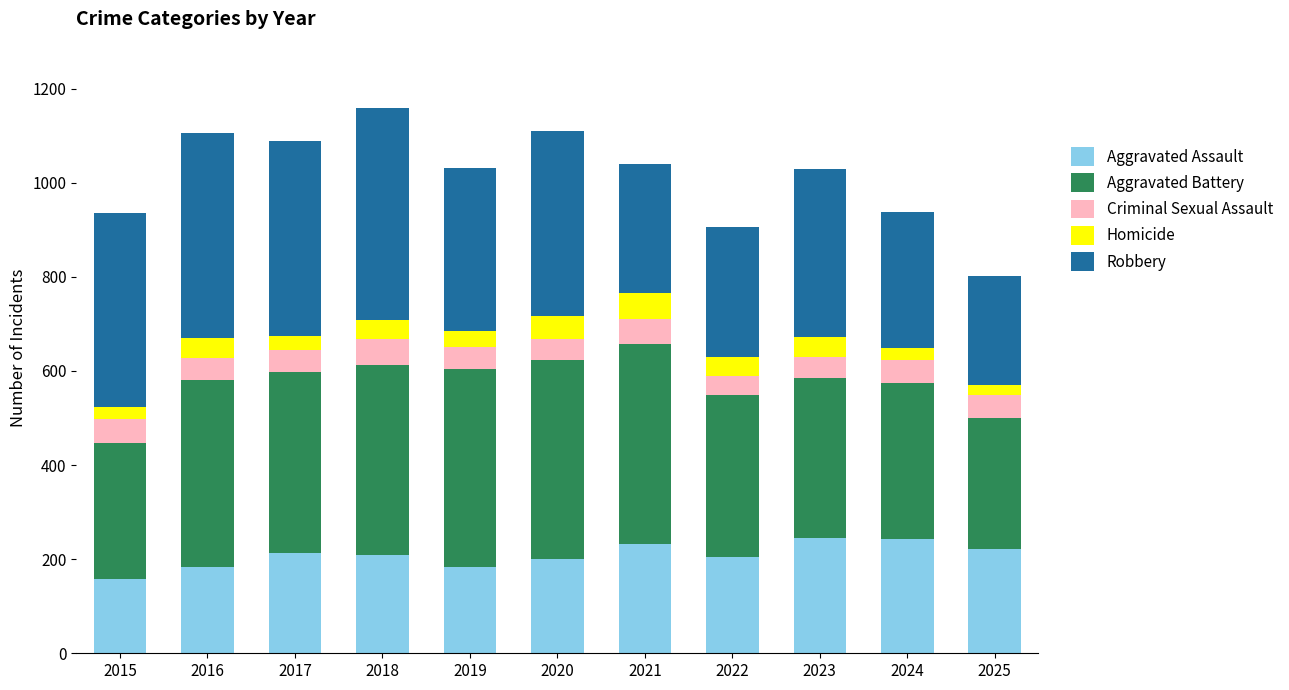

Where does the Aggravated Assault series first go above 208?

2017